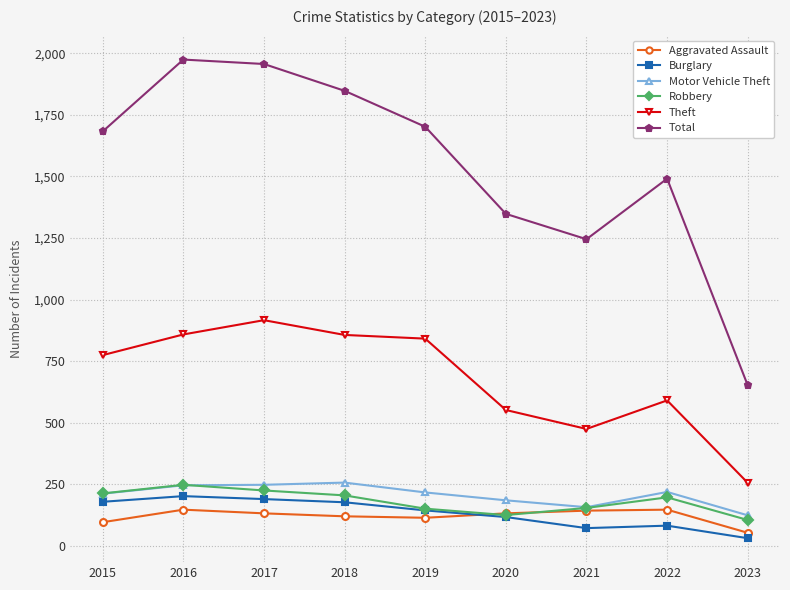

Which series changed the most between 2017 and 2018?

Total